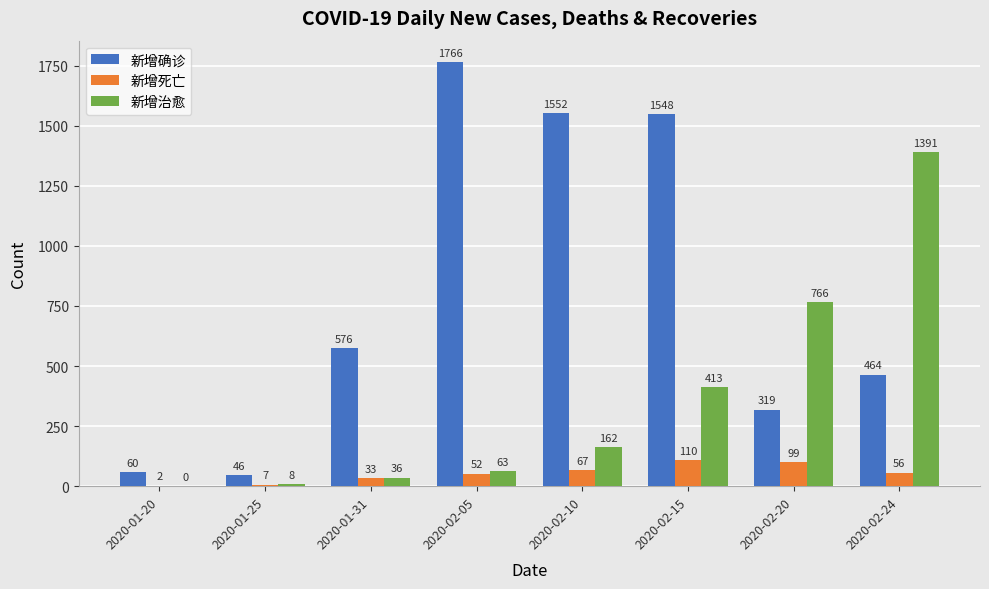

True or false: 新增治愈 has a value of 36 at 2020-01-31.

True